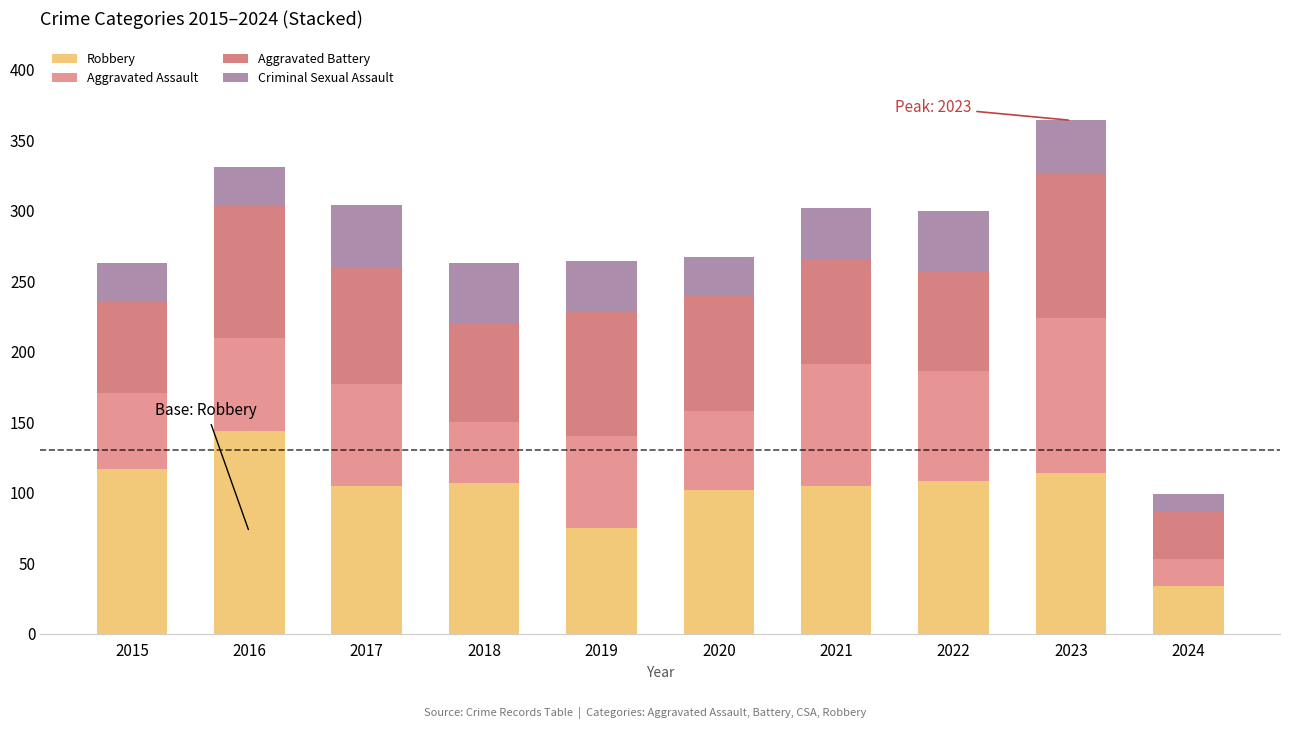

What is the total value across all series at 2023?

364